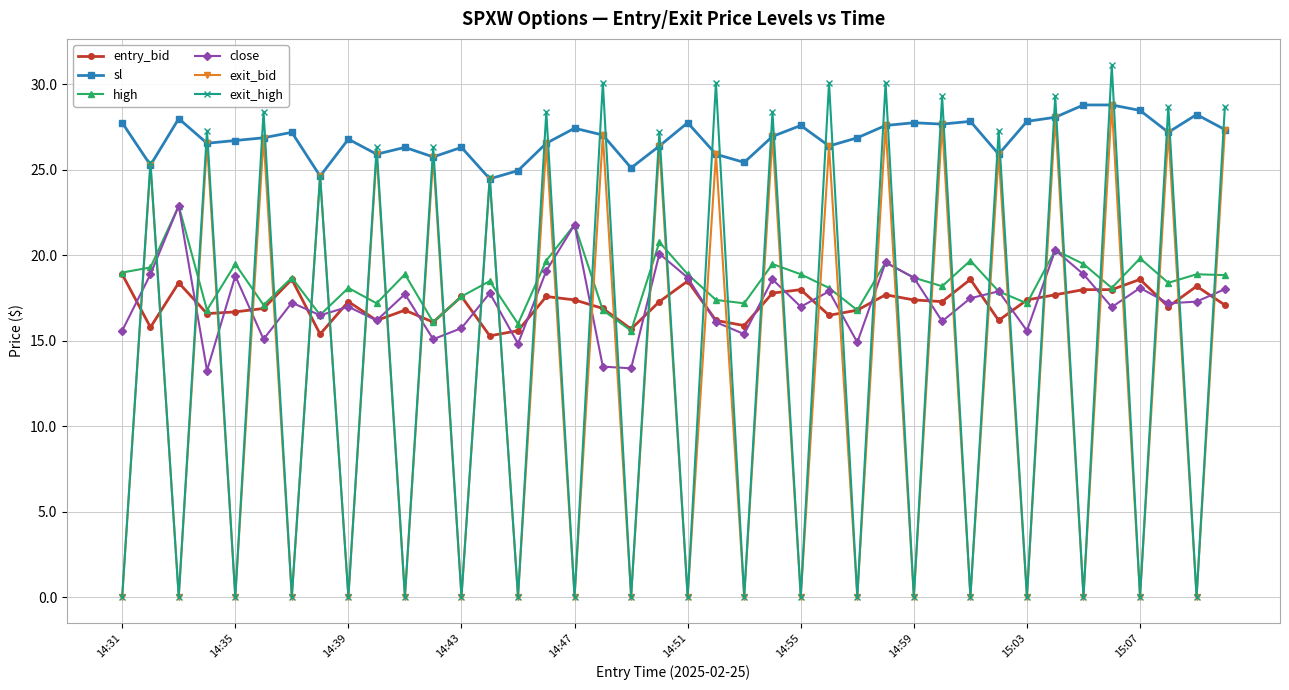

True or false: sl and close cross at least once.

False